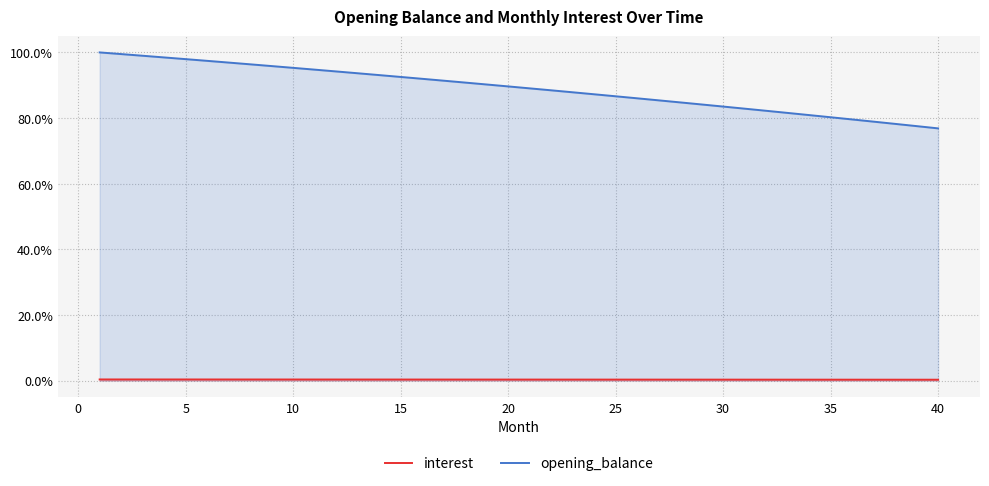

True or false: opening_balance has a value of 42.5 at 35.

False